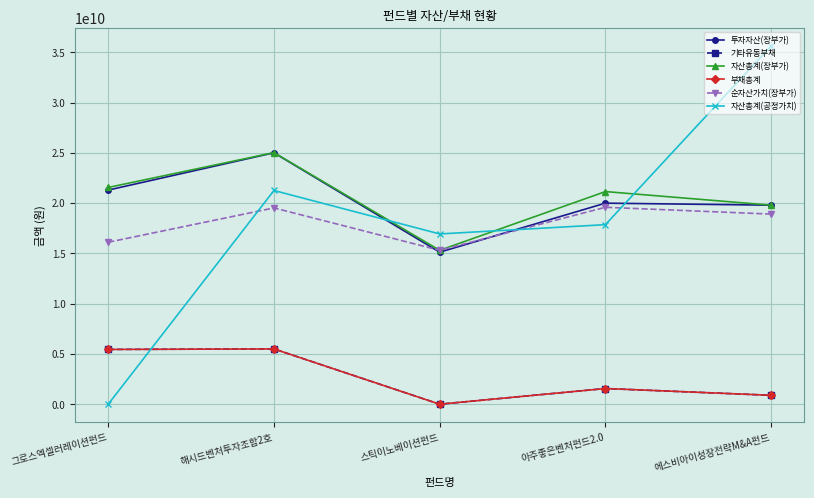

At how many categories does at least one series exceed 21374298276?

3